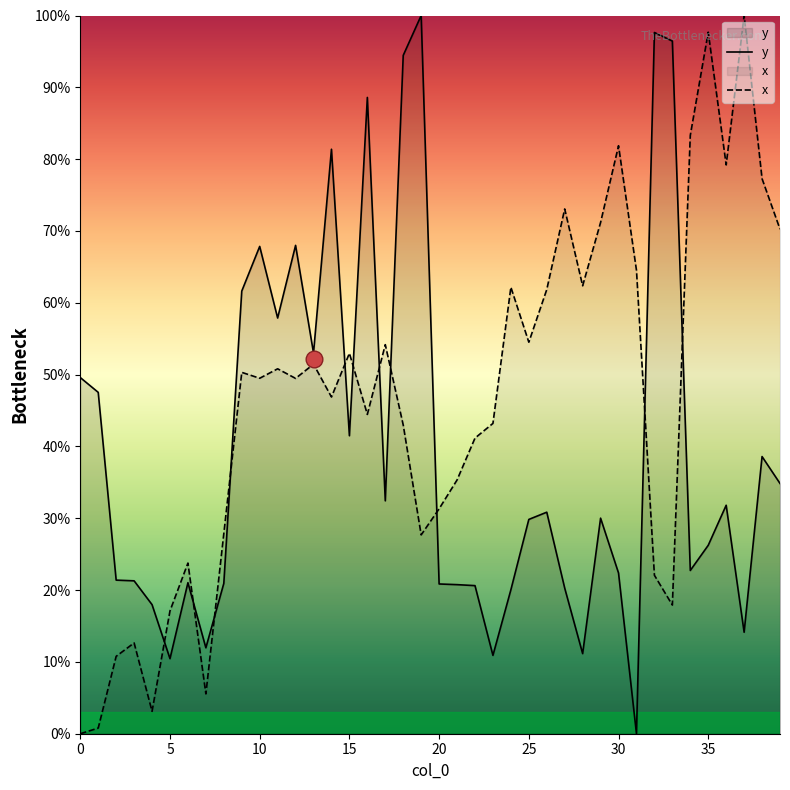

The value of y at 6 is 21.0. True or false?

True